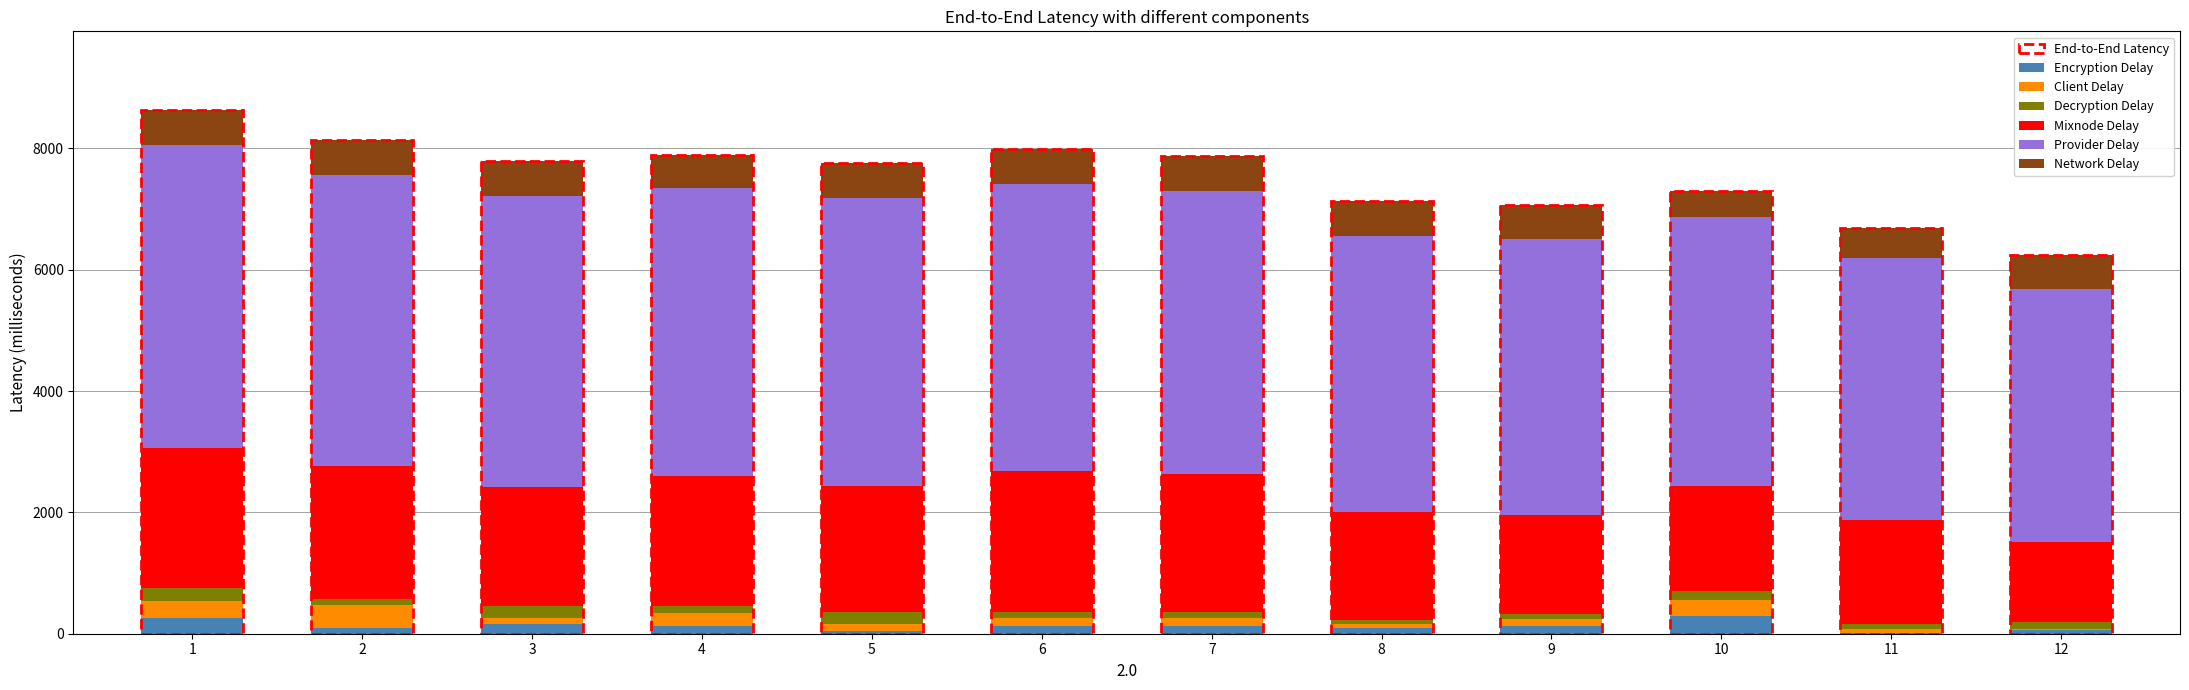

What is the highest value of the Encryption Delay series?

300.0